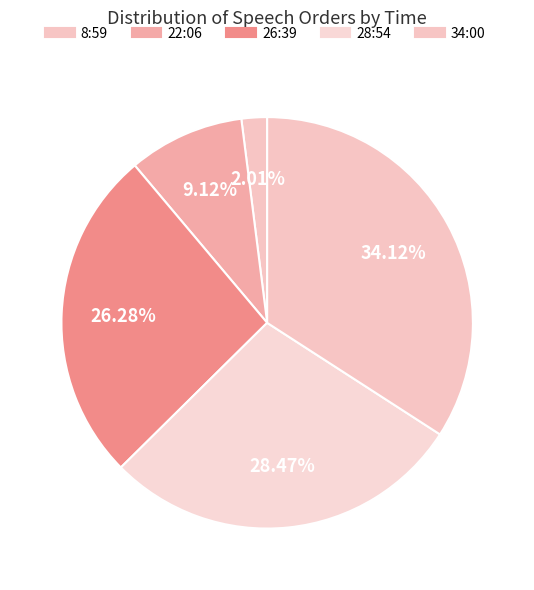

How many slices are in this pie chart?

5